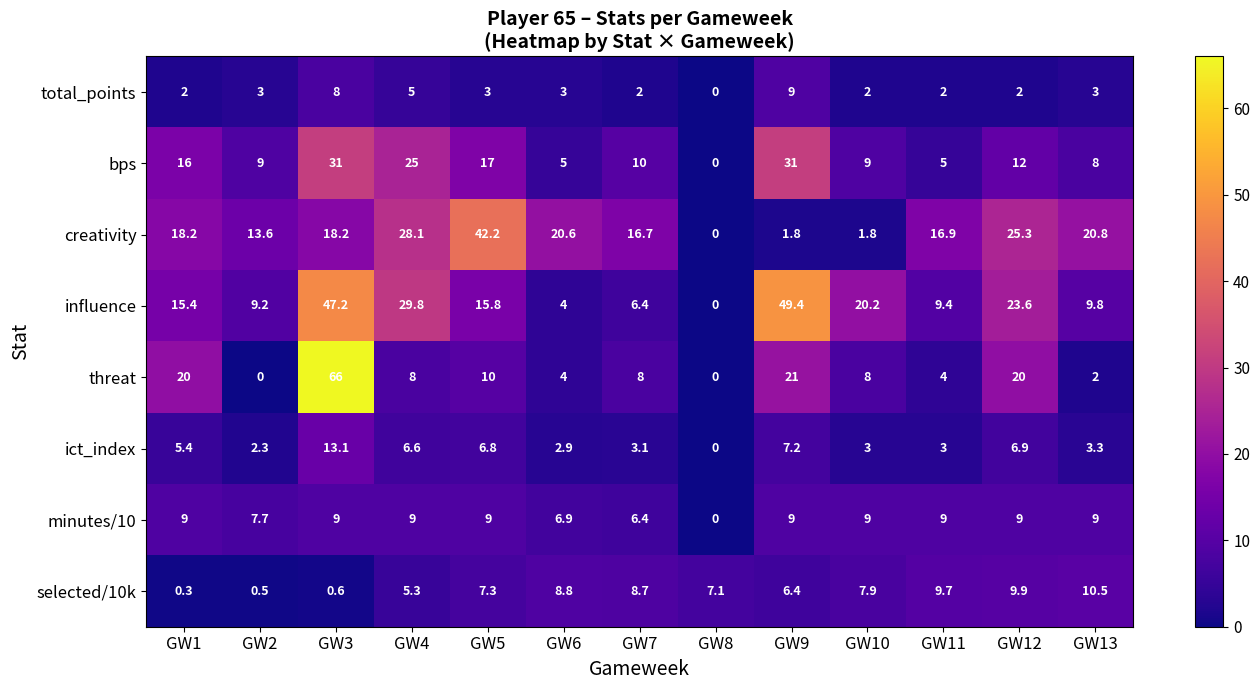

What is the difference between the second highest and minimum values in the selected/10k series?

9.6